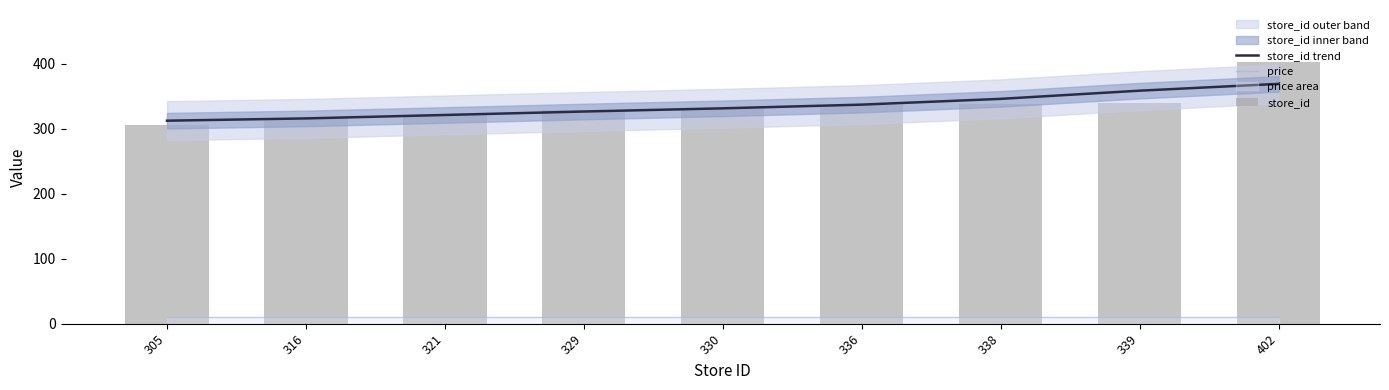

What is the minimum value for store_id?

305.0